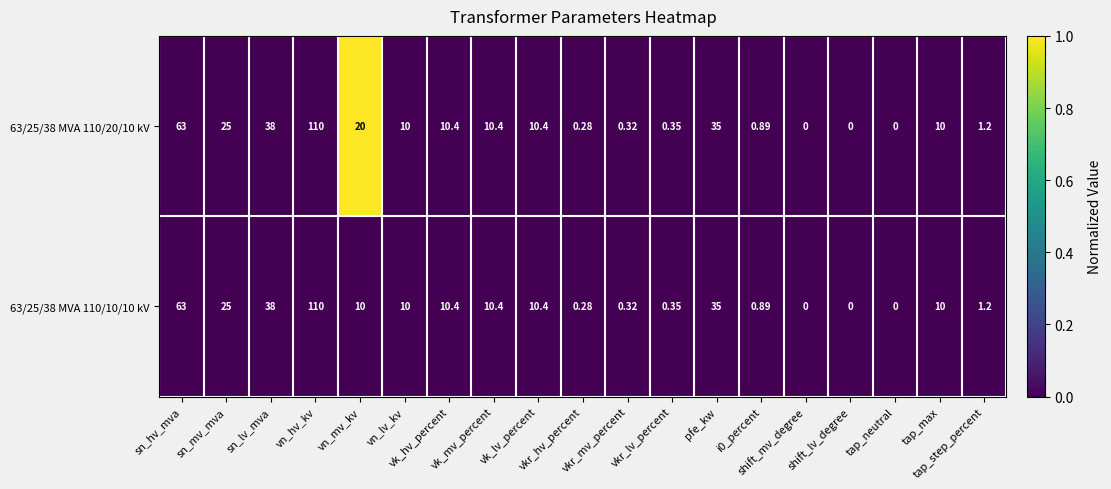

How many data points in 63/25/38 MVA 110/10/10 kV are less than 10?

8